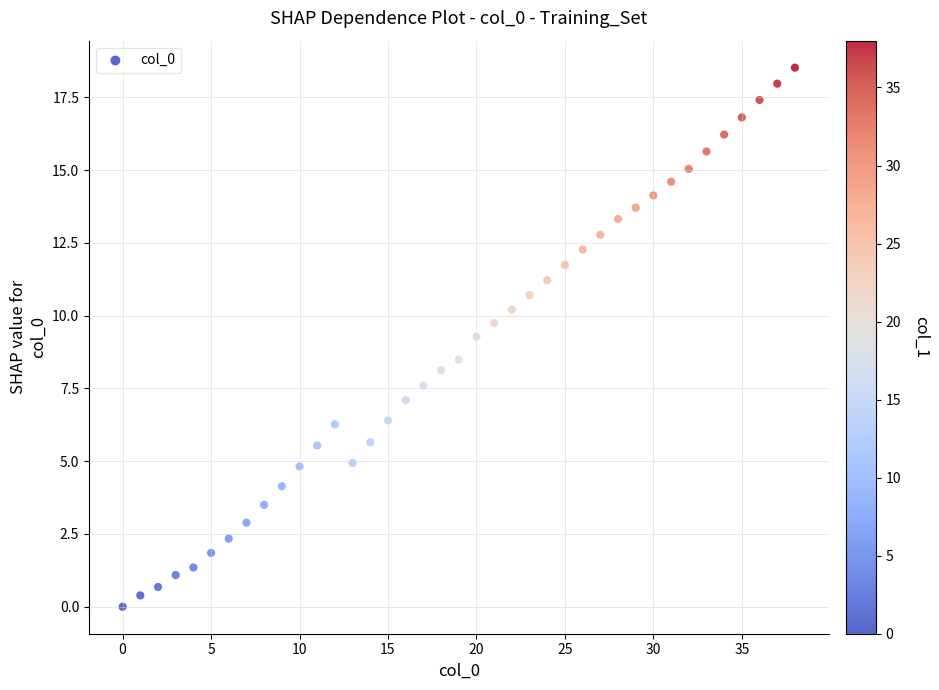

What Y value in the scatter plot is closest to 9?

9.3